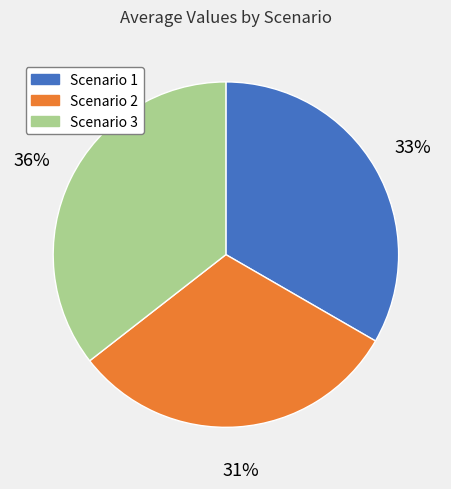

Is Scenario 1 the majority of the pie?

No